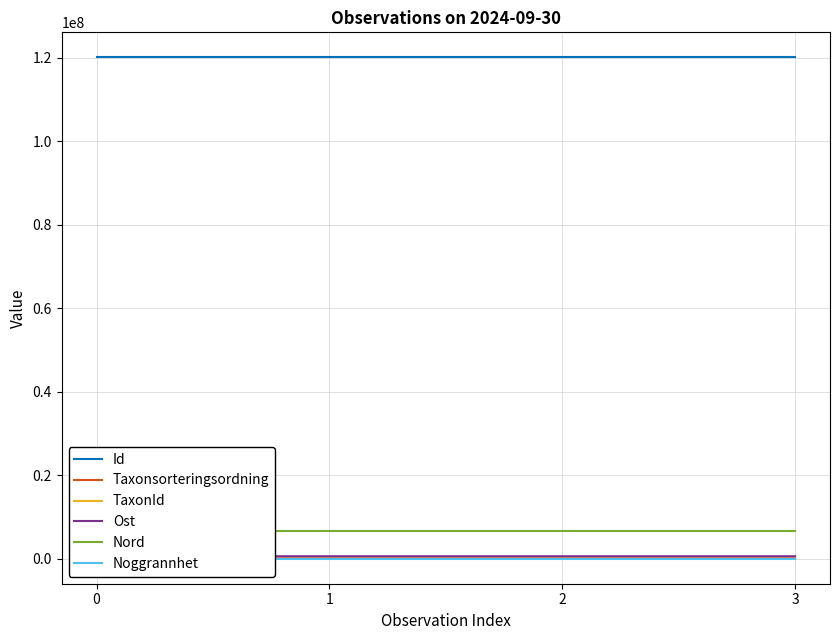

Does the chart have visible grid lines?

Yes